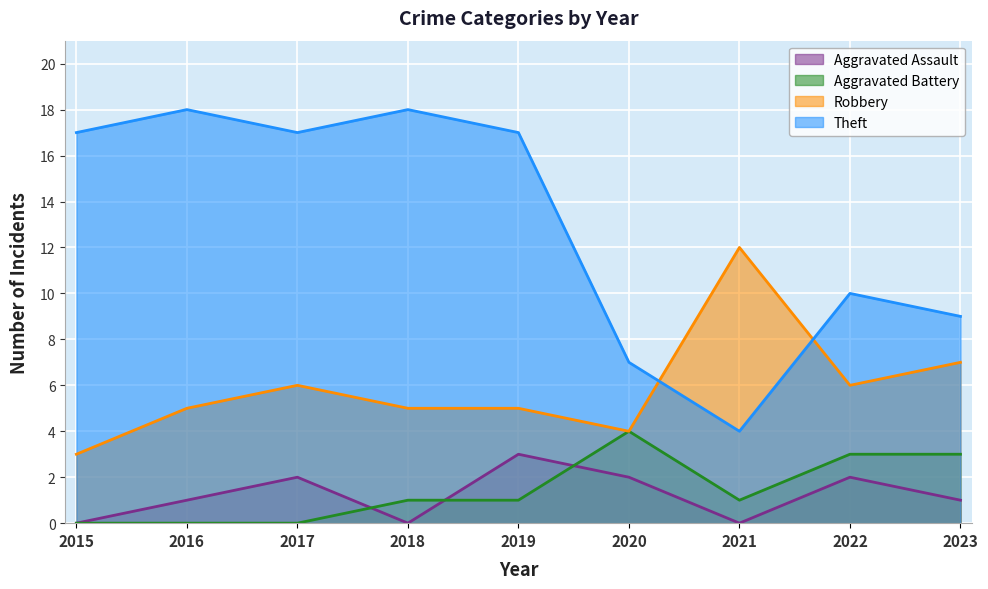

At how many categories does at least one series exceed 2?

9